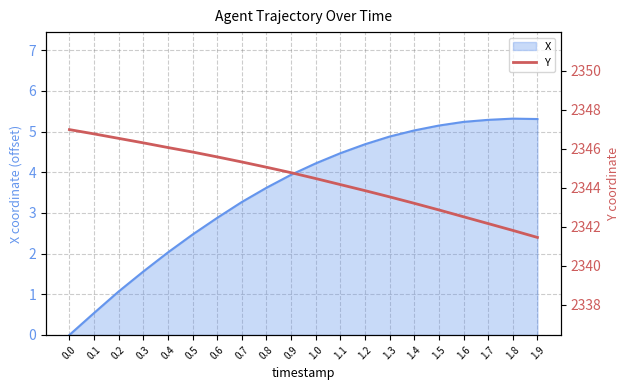

The X series shows 4.9 at 1.3. True or false?

True